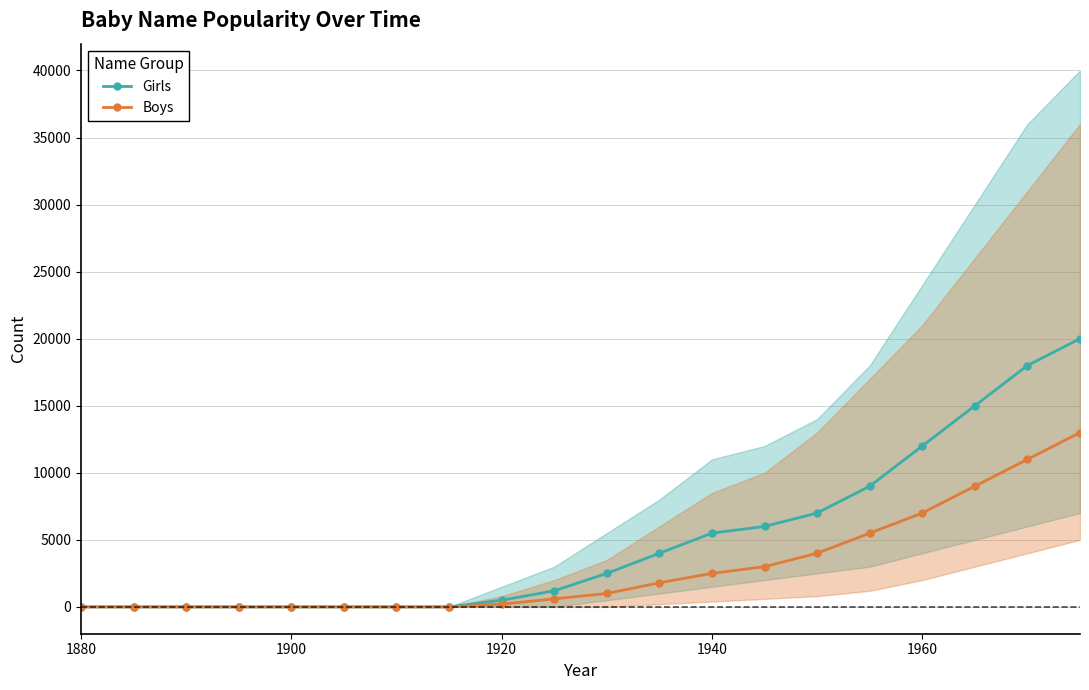

True or false: Girls and Boys intersect in this chart.

False